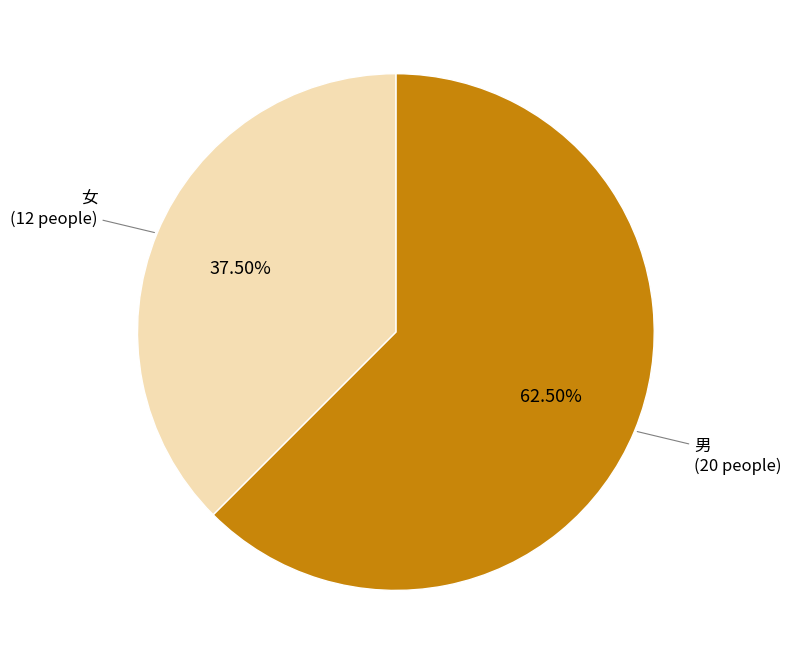

Does any single category account for the majority?

Yes